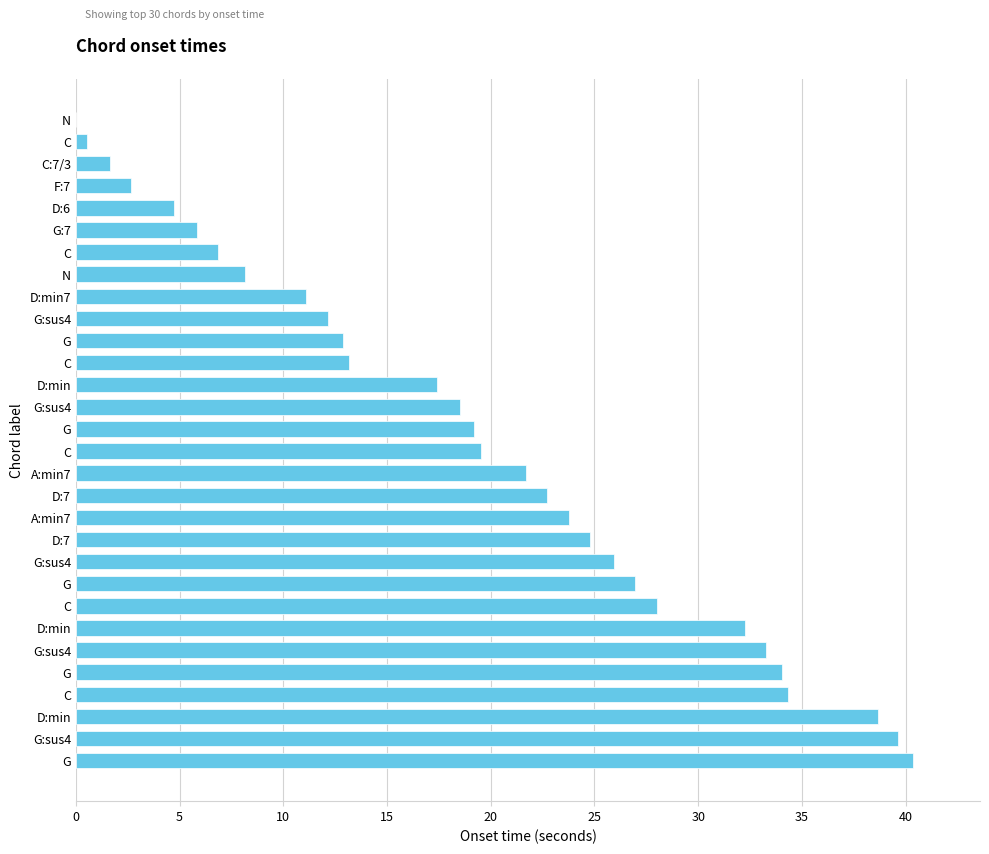

How many positive values are there?

29